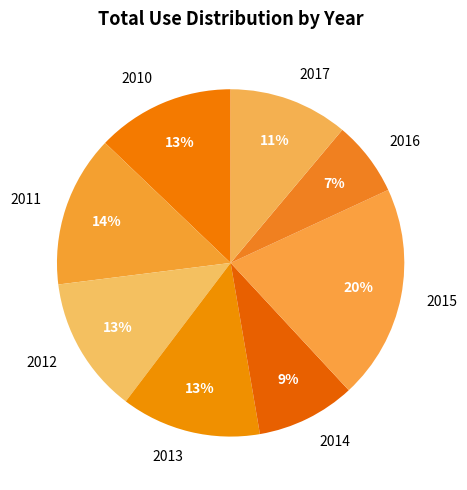

What is the ratio of the value at 2013 to the value at 2014?

1.4